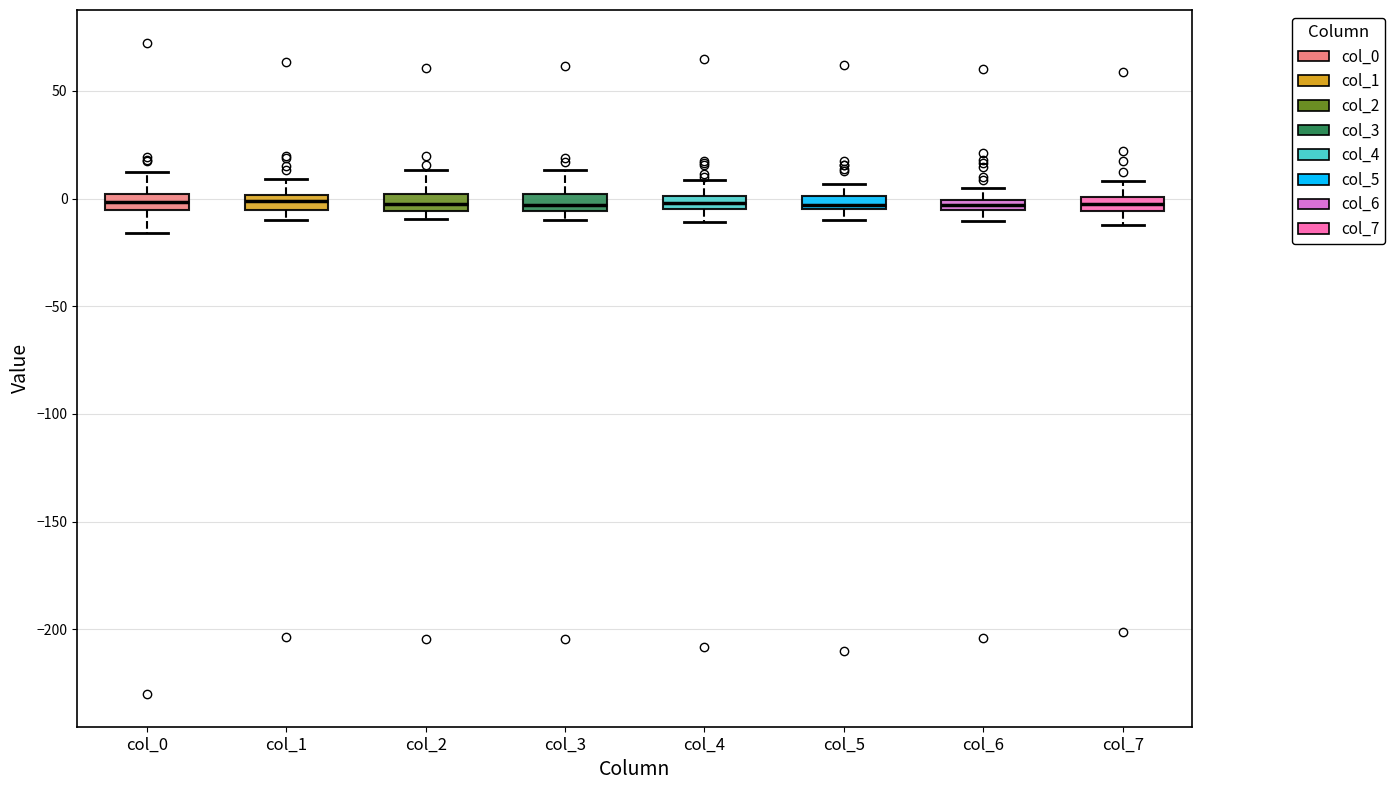

Where is the lower edge of the box for col_5 on the y-axis? The values are not printed on the chart, so give them approximately, as read against the axis.

-5